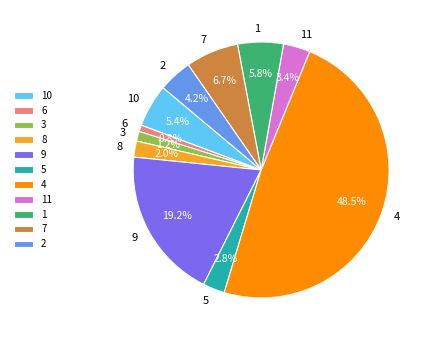

To the nearest percent, what is the combined percentage of 4 and 2?

53%